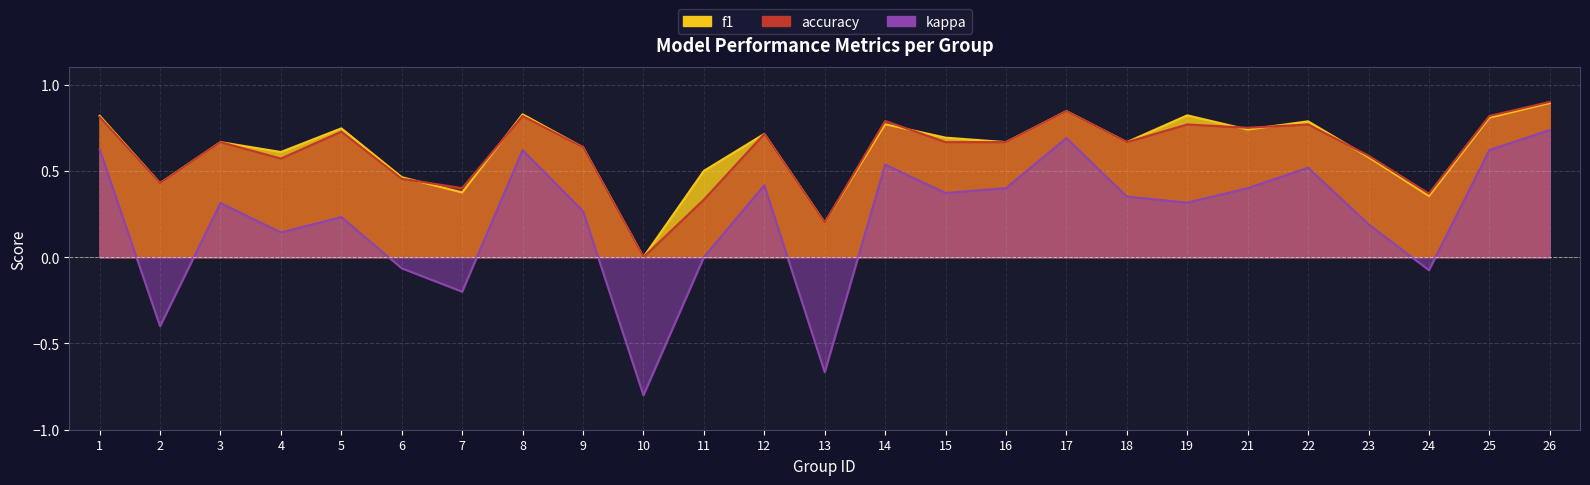

At which label is kappa closest to 0?

11